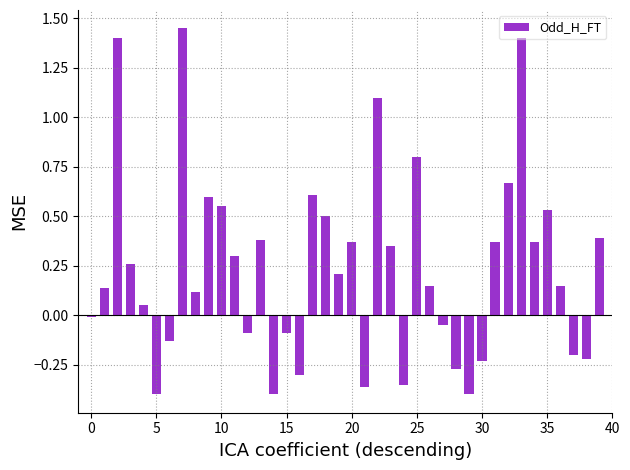

What is the sum of all values?

9.7